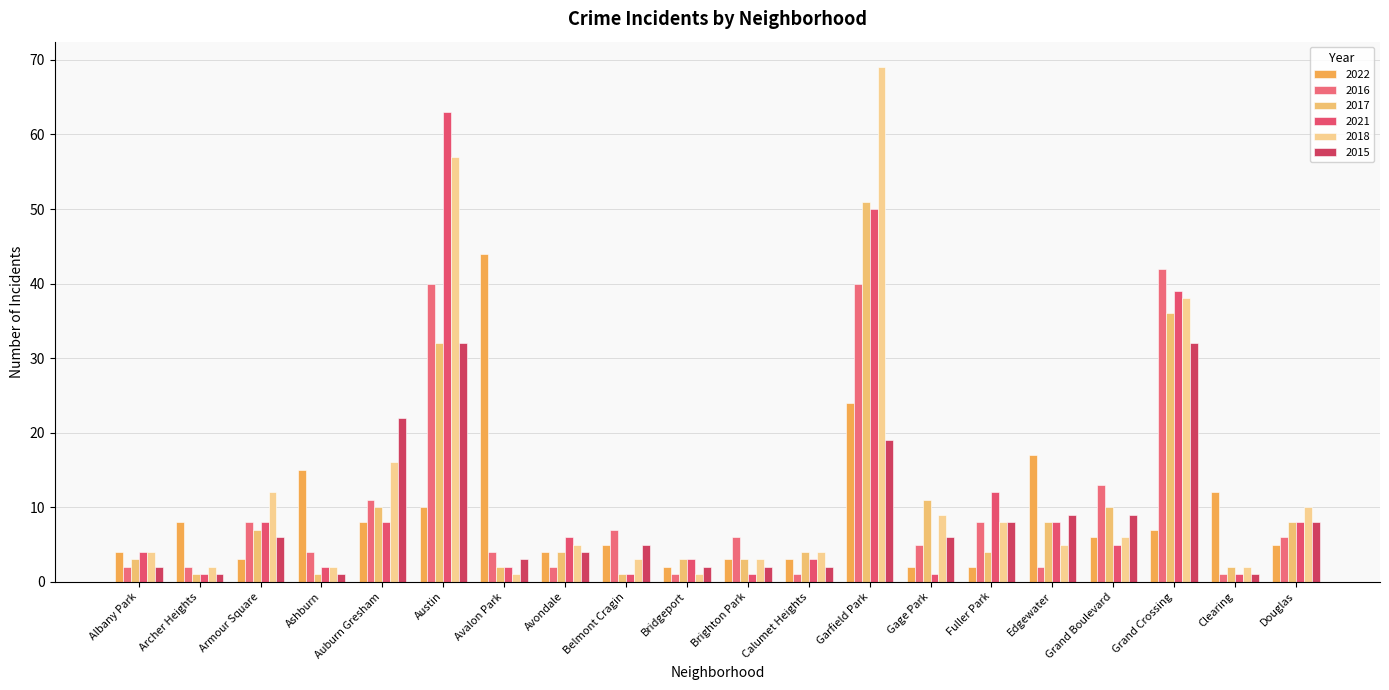

What are all the series names shown in the legend?

2022, 2016, 2017, 2021, 2018, 2015